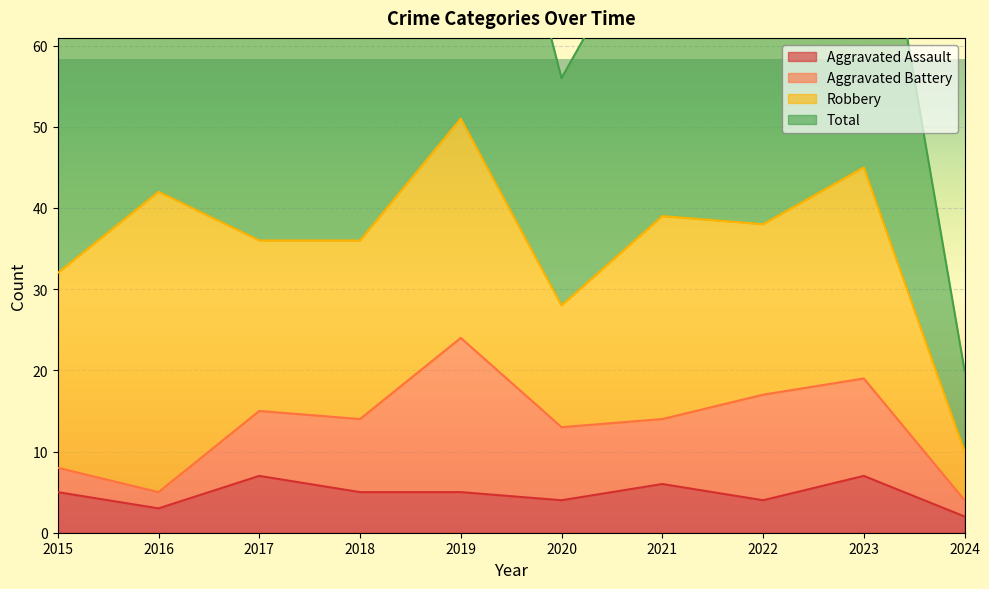

How many categories are shown in the chart?

10